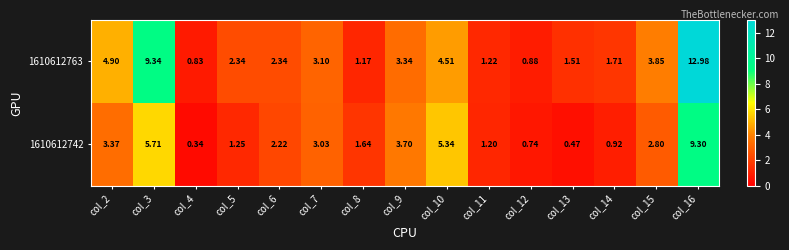

Is the value of 1610612742 at col_3 greater than the value of 1610612763 at col_14?

Yes